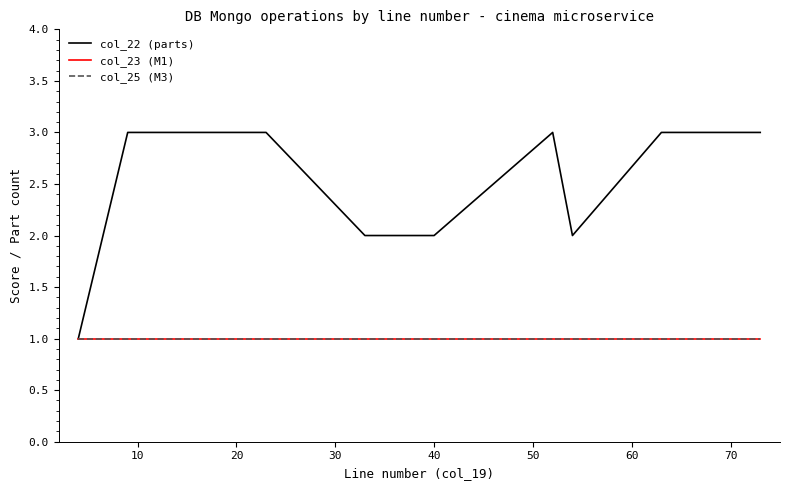

How many lines are shown in the chart?

3